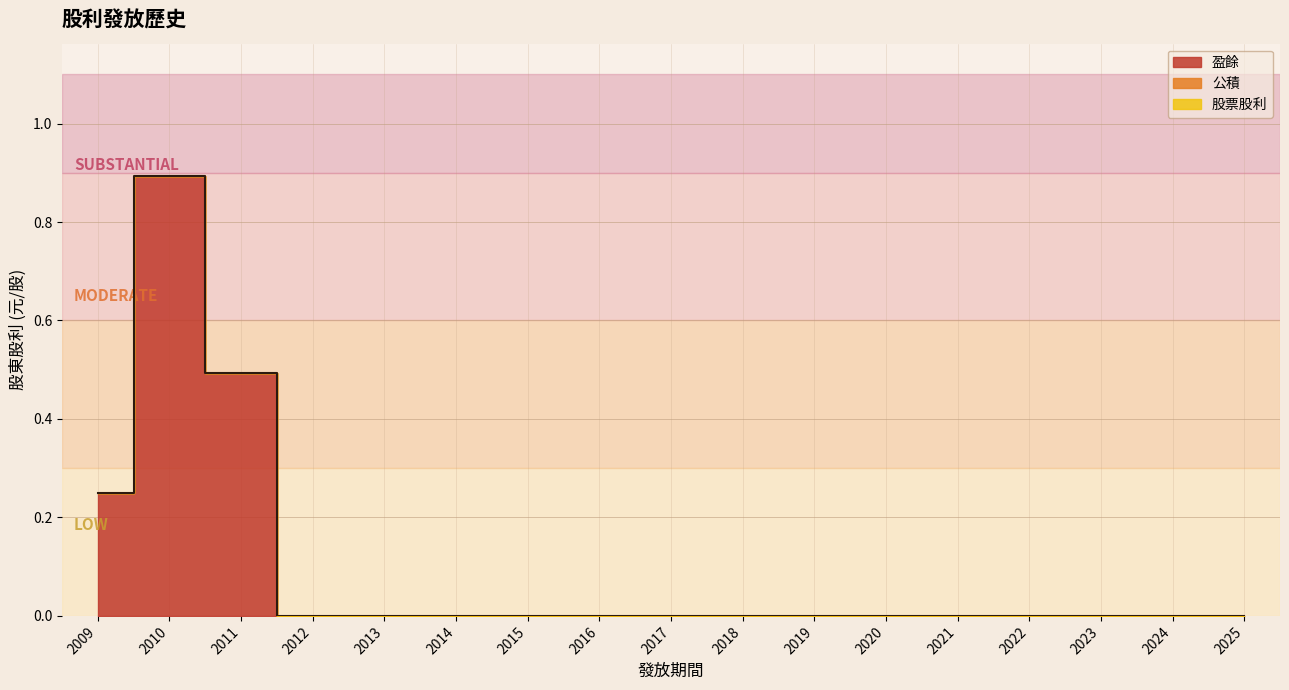

Reading right to left, list all the values displayed in this chart.

盈餘: 2025=0.0	2024=0.0	2023=0.0	2022=0.0	2021=0.0	2020=0.0	2019=0.0	2018=0.0	2017=0.0	2016=0.0	2015=0.0	2014=0.0	2013=0.0	2012=0.0	2011=0.5	2010=0.9	2009=0.2
公積: 2025=0.0	2024=0.0	2023=0.0	2022=0.0	2021=0.0	2020=0.0	2019=0.0	2018=0.0	2017=0.0	2016=0.0	2015=0.0	2014=0.0	2013=0.0	2012=0.0	2011=0.0	2010=0.0	2009=0.0
股票股利: 2025=0.0	2024=0.0	2023=0.0	2022=0.0	2021=0.0	2020=0.0	2019=0.0	2018=0.0	2017=0.0	2016=0.0	2015=0.0	2014=0.0	2013=0.0	2012=0.0	2011=0.0	2010=0.0	2009=0.0